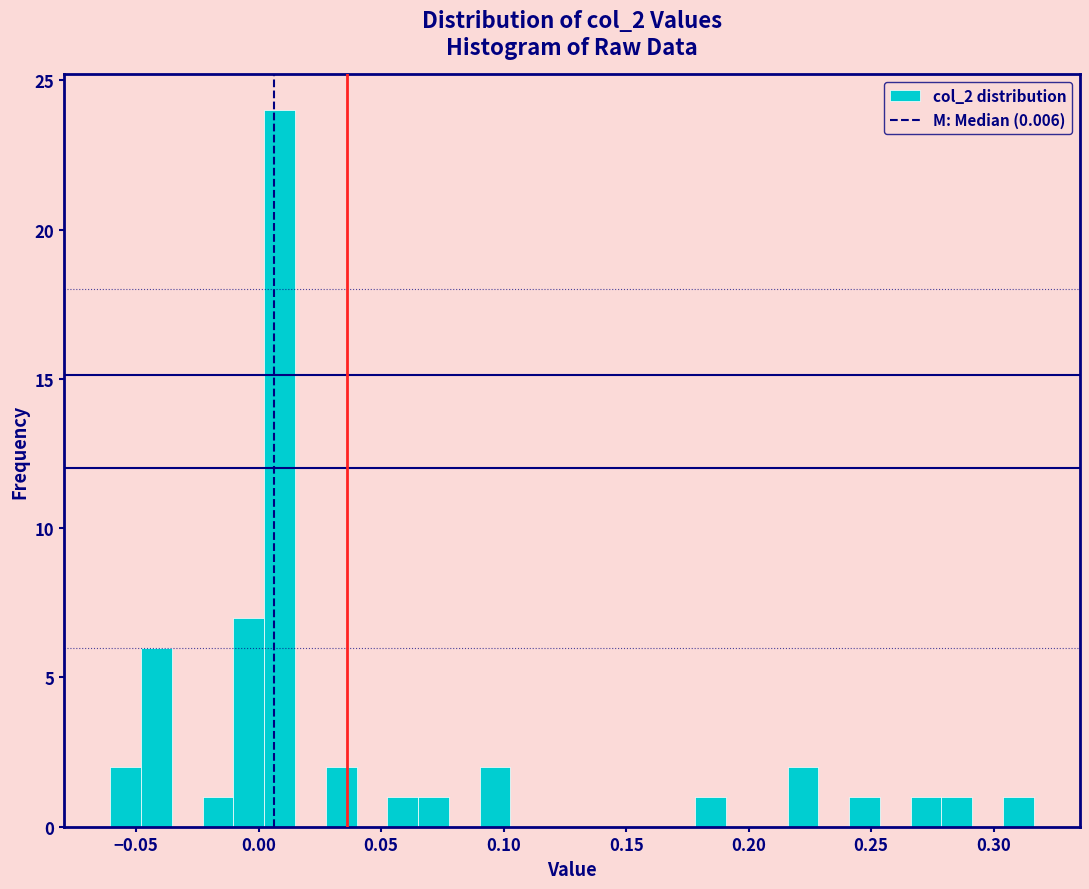

Around what value on the x-axis is the tallest bar? Give the approximate position of its centre, as read against the axis.

0.010